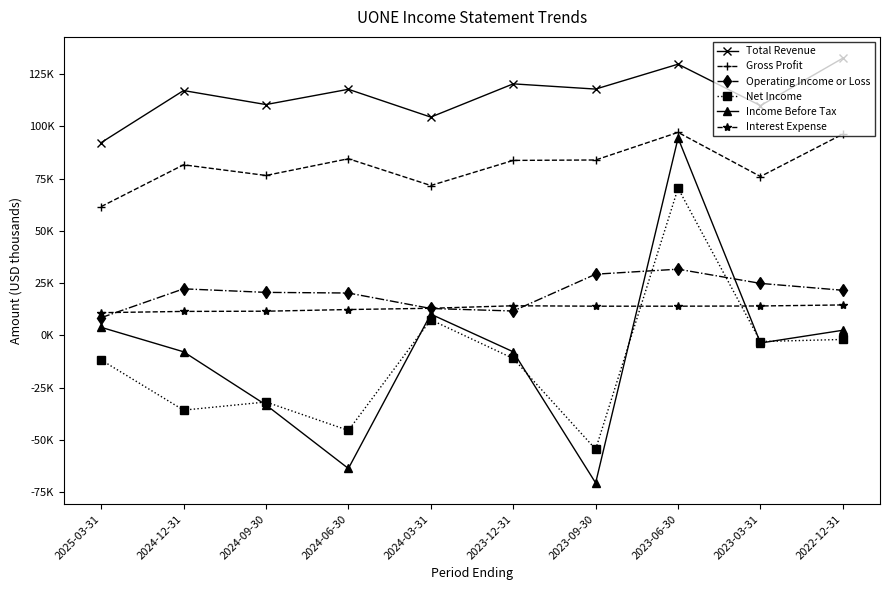

What position from the right is 2023-06-30?

3